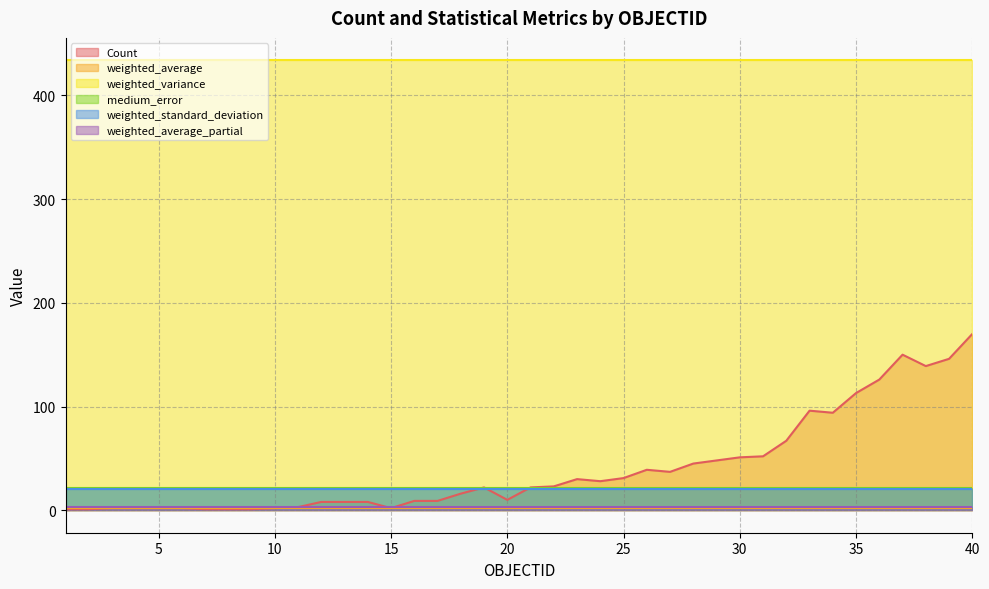

Which series changed the most between 20 and 22?

Count